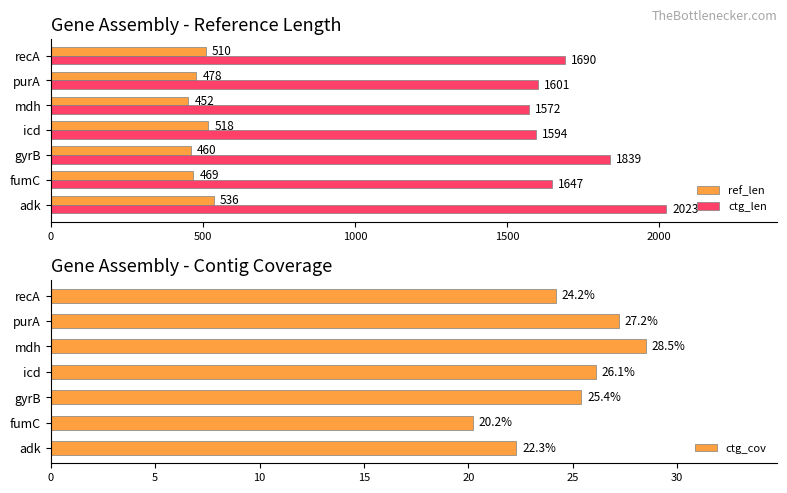

The value of ref_len at purA is 294.7. True or false?

False